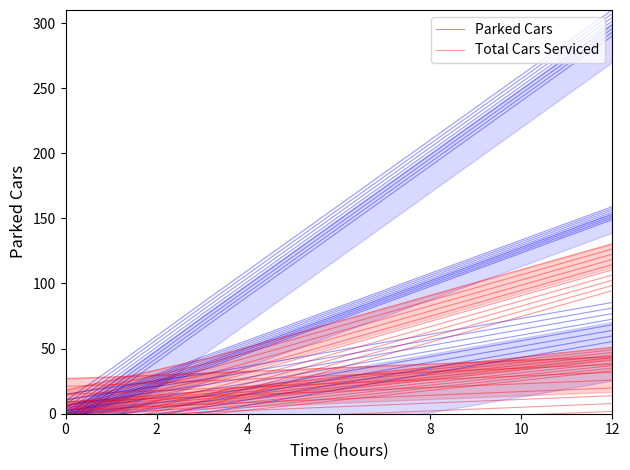

What is the difference between the maximum and minimum values in the Total Cars Serviced series?

42.0